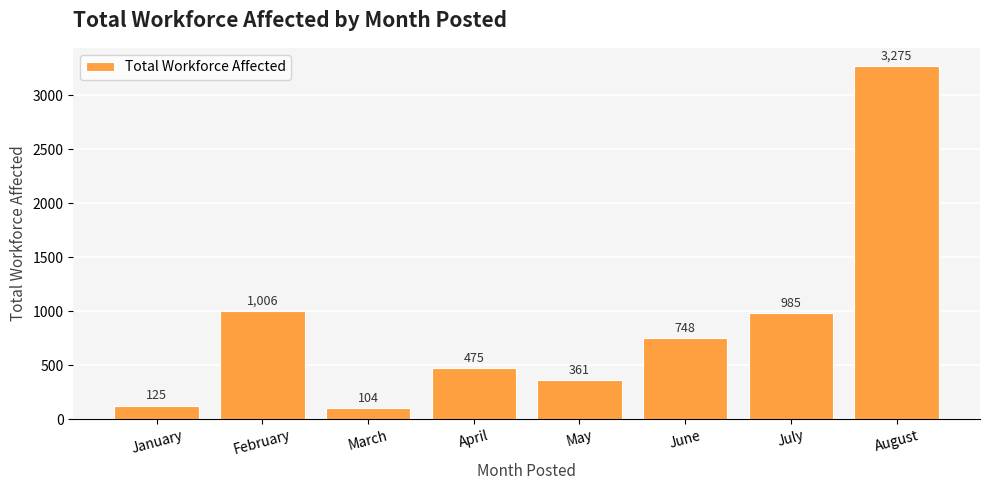

Where is the data nearest to the value 1689?

February